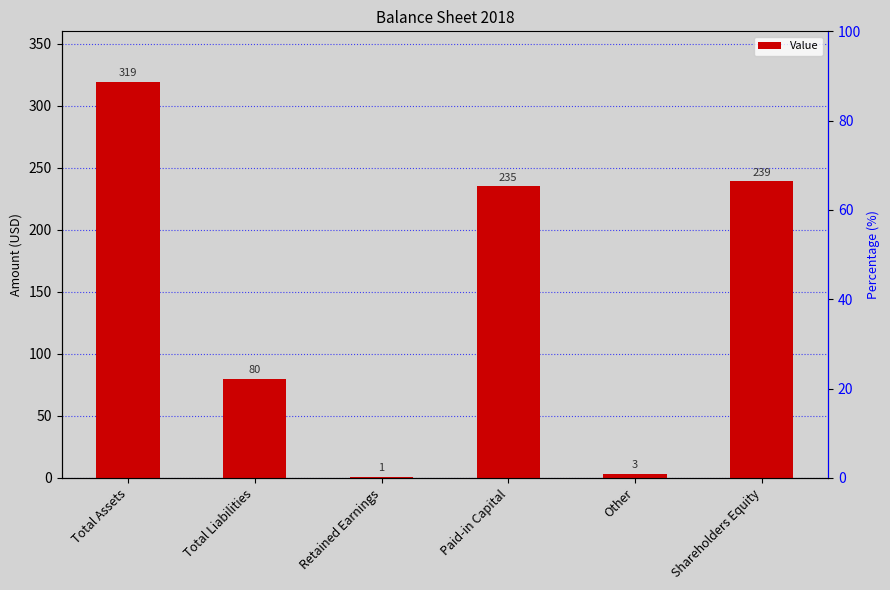

Between Shareholders Equity and Other, which is larger?

Shareholders Equity